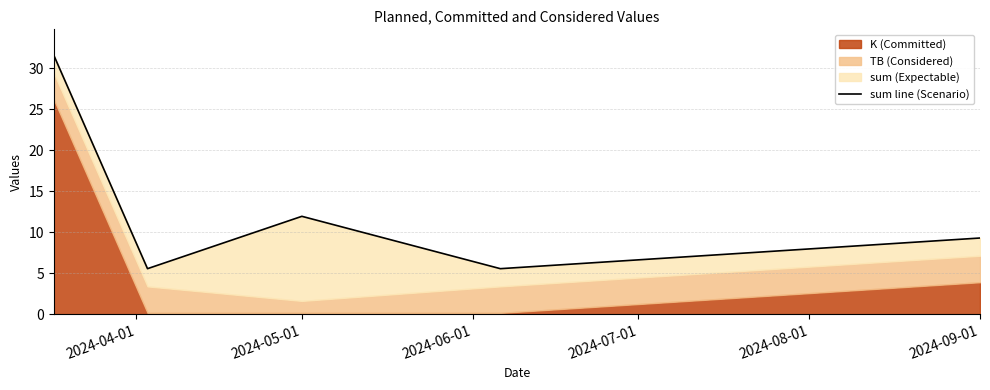

True or false: the data shows 17.9 at 2024-05-01.

False